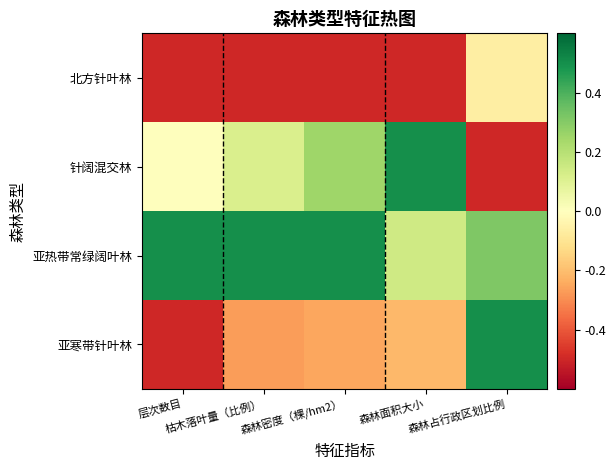

Reading left to right, extract all data points from this chart.

北方针叶林: 层次数目=-0.5	枯木落叶量（比例）=-0.5	森林密度（棵/hm2）=-0.5	森林面积大小=-0.5	森林占行政区划比例=-0.1
针阔混交林: 层次数目=0.0	枯木落叶量（比例）=0.1	森林密度（棵/hm2）=0.2	森林面积大小=0.5	森林占行政区划比例=-0.5
亚热带常绿阔叶林: 层次数目=0.5	枯木落叶量（比例）=0.5	森林密度（棵/hm2）=0.5	森林面积大小=0.1	森林占行政区划比例=0.3
亚寒带针叶林: 层次数目=-0.5	枯木落叶量（比例）=-0.3	森林密度（棵/hm2）=-0.2	森林面积大小=-0.2	森林占行政区划比例=0.5